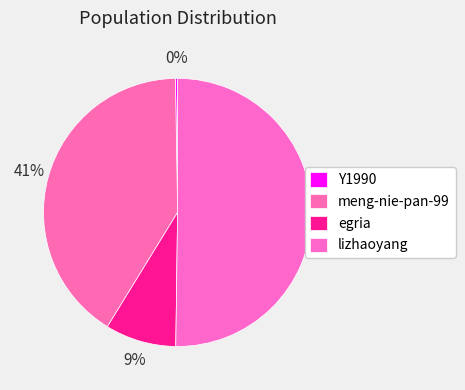

The meng-nie-pan-99 slice represents 41% of the pie. True or false?

True